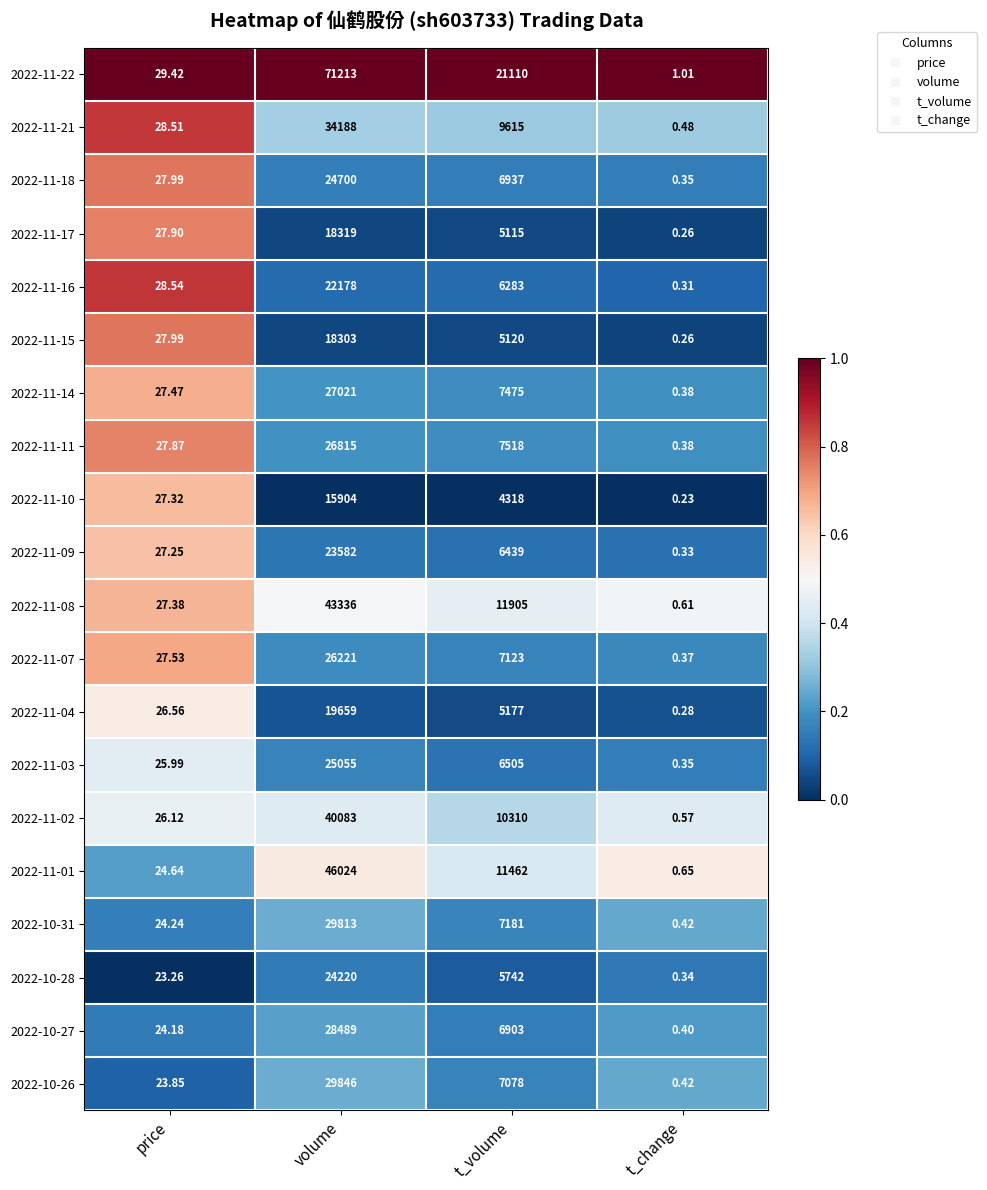

Where does the 2022-11-07 series first go above 7123?

volume